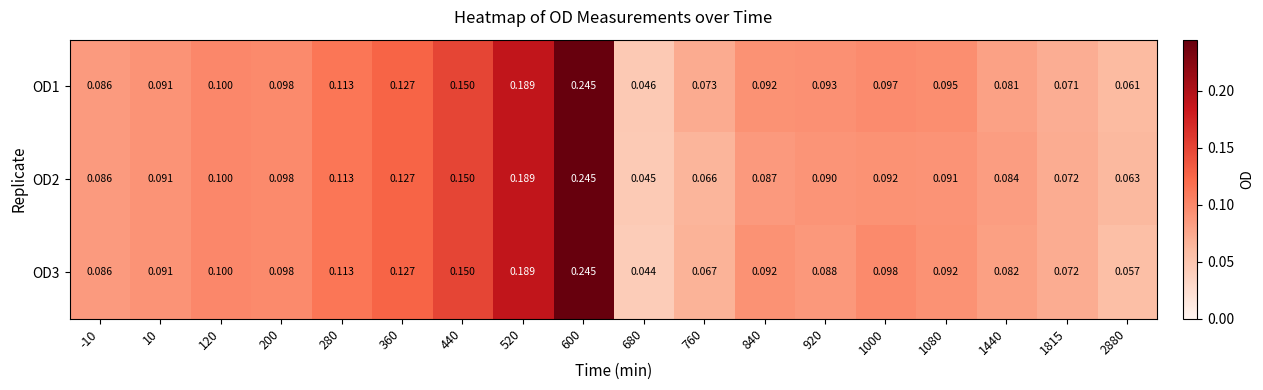

Is the value of OD2 at 200 greater than the value of OD3 at 600?

No